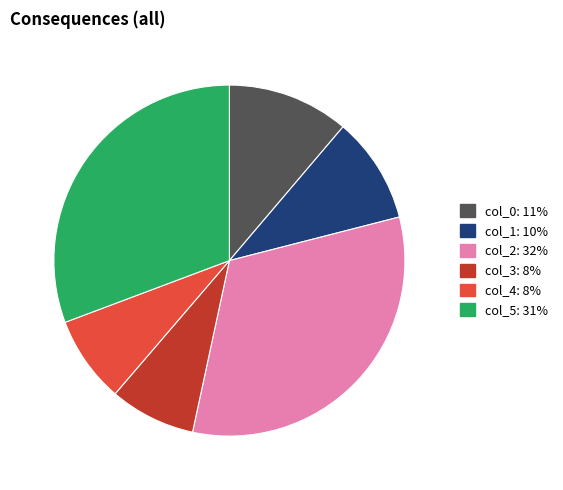

What is the ratio of the value at col_4 to the value at col_1?

0.8